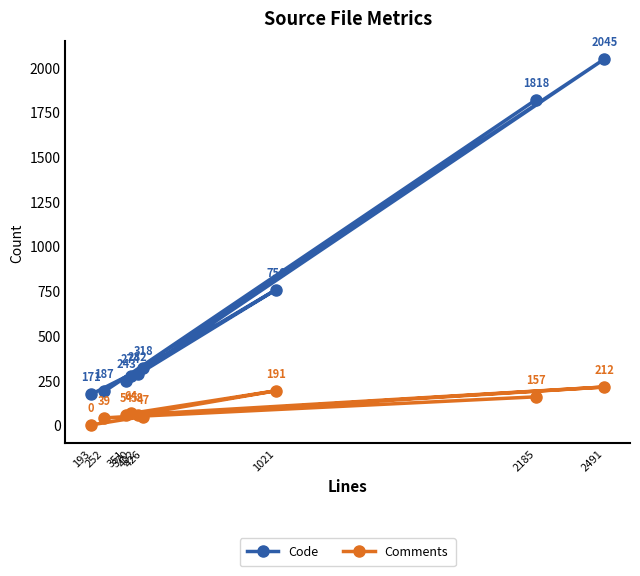

Reading left to right, what are all the values shown in this chart?

Code: 193=171	252=187	351=243	370=274	402=282	426=318	1021=756	2185=1818	2491=2045
Comments: 193=0	252=39	351=54	370=64	402=58	426=47	1021=191	2185=157	2491=212